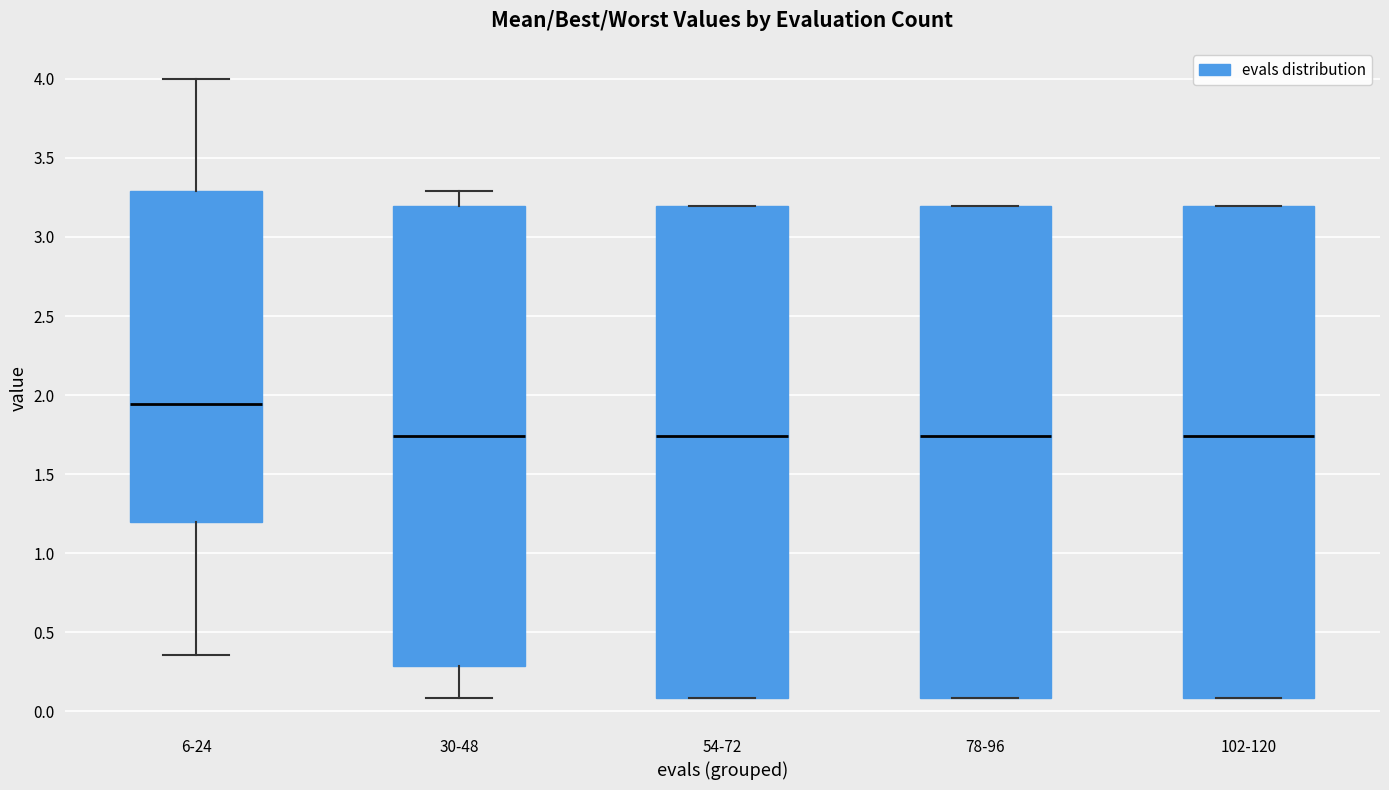

Where is the upper edge of the box for 102-120 on the y-axis? The values are not printed on the chart, so give them approximately, as read against the axis.

3.20